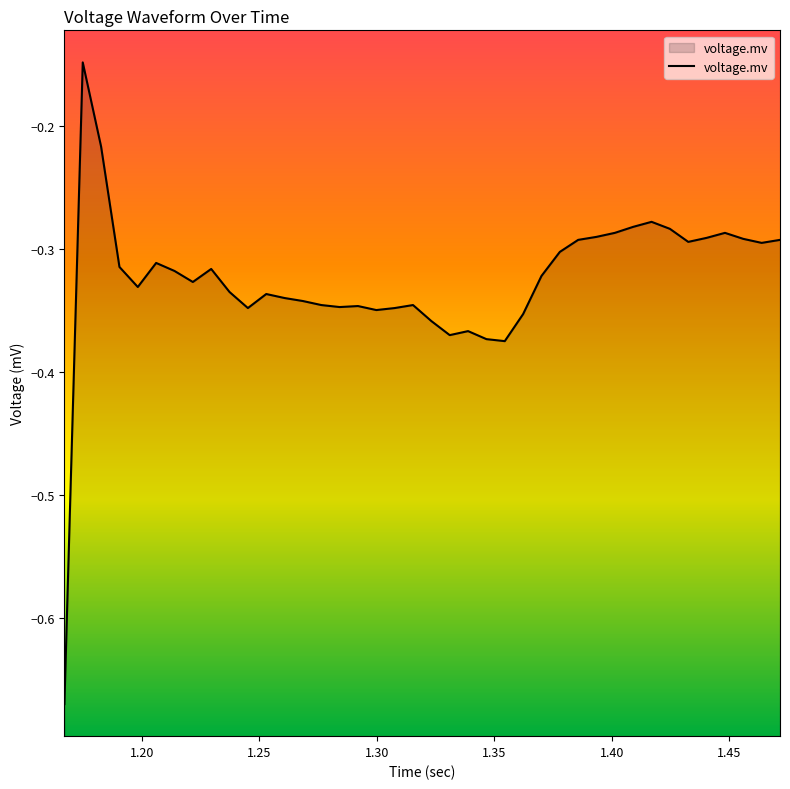

Does the chart have visible grid lines?

No